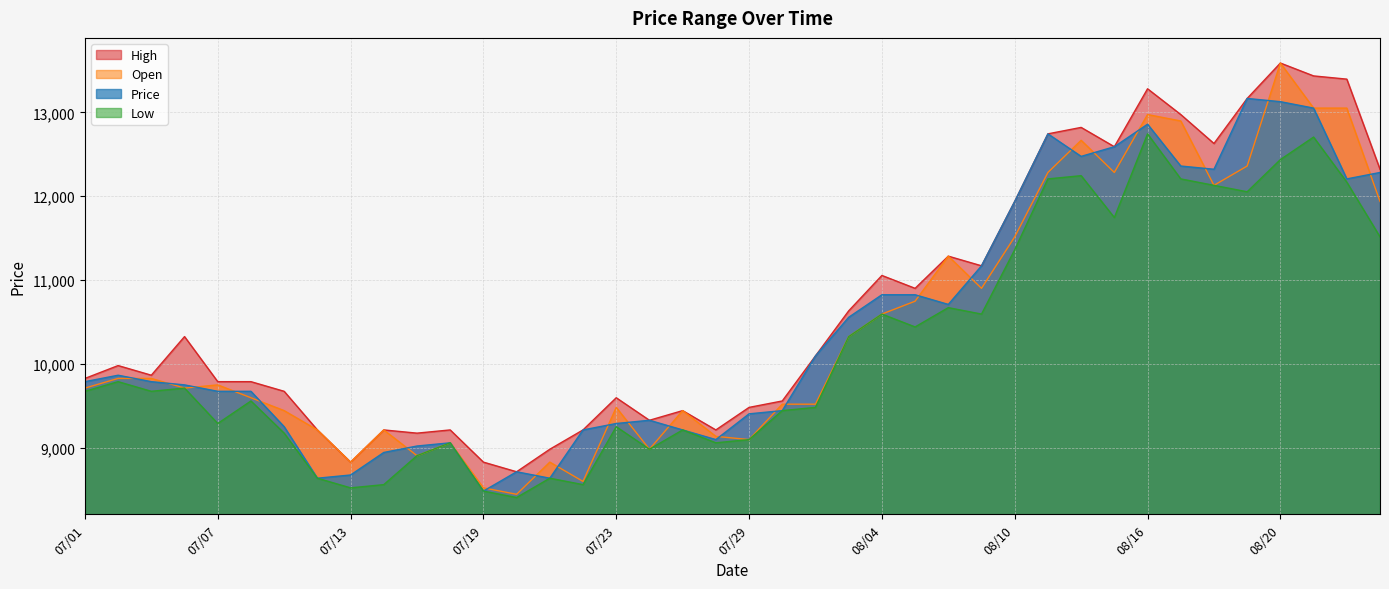

What is the difference between the maximum and minimum values in the Open series?

5143.3